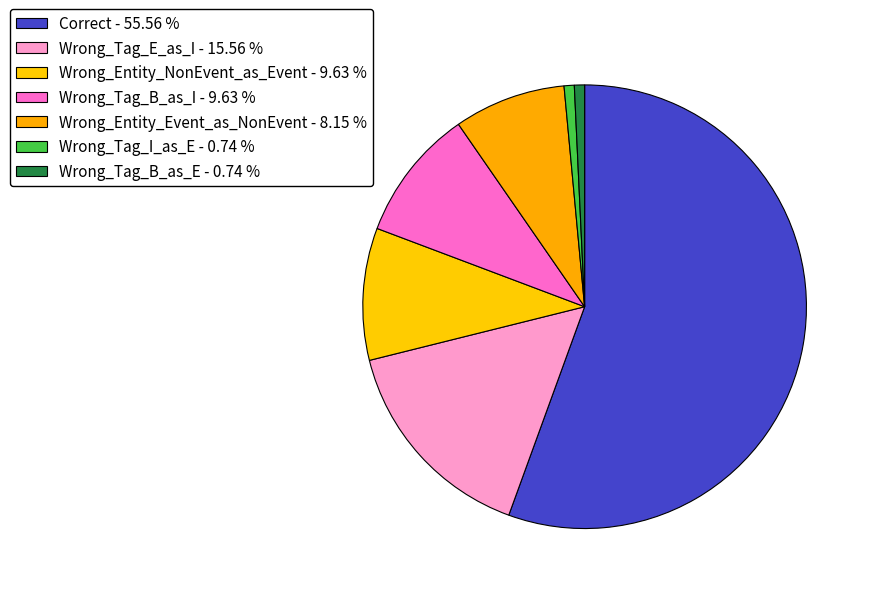

The Correct slice represents 56% of the pie. True or false?

True